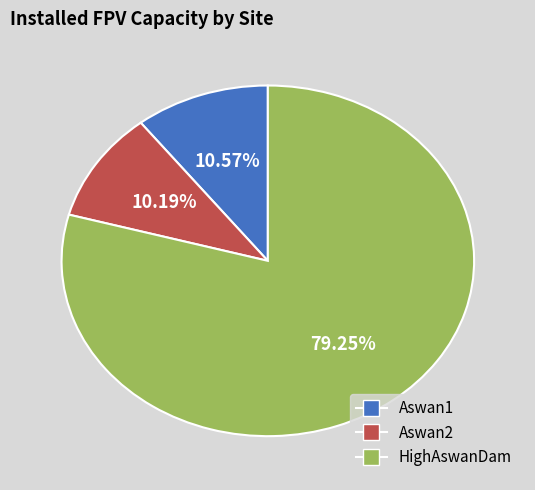

Combined, do Aswan2 and HighAswanDam account for over 50%?

Yes